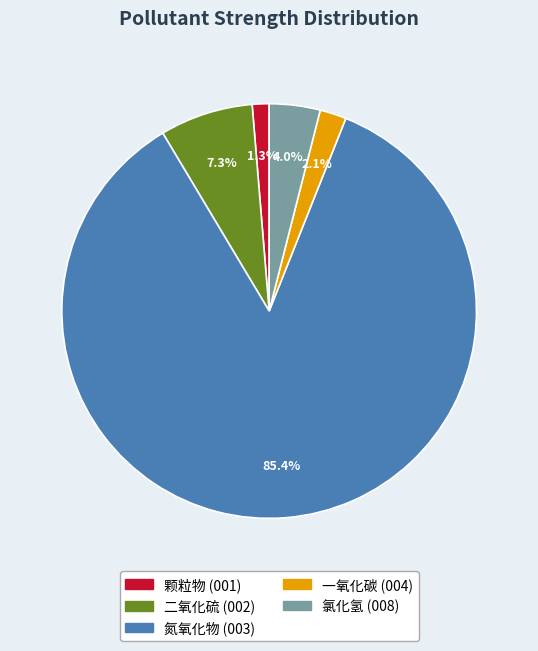

How many slices are in this pie chart?

5